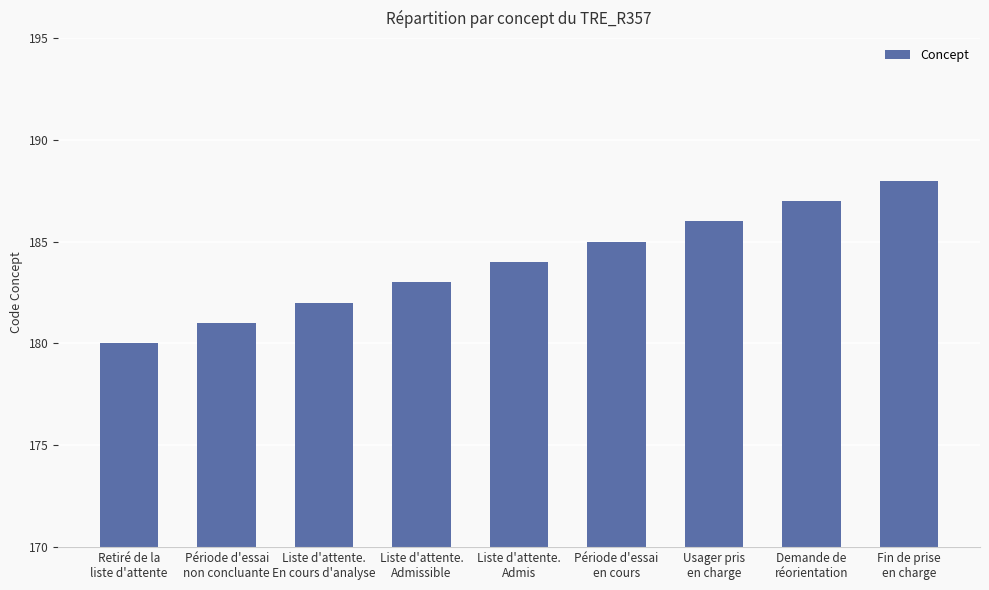

Reading right to left, extract all data points from this chart.

Fin de prise
en charge=188	Demande de
réorientation=187	Usager pris
en charge=186	Période d'essai
en cours=185	Liste d'attente.
Admis=184	Liste d'attente.
Admissible=183	Liste d'attente.
En cours d'analyse=182	Période d'essai
non concluante=181	Retiré de la
liste d'attente=180